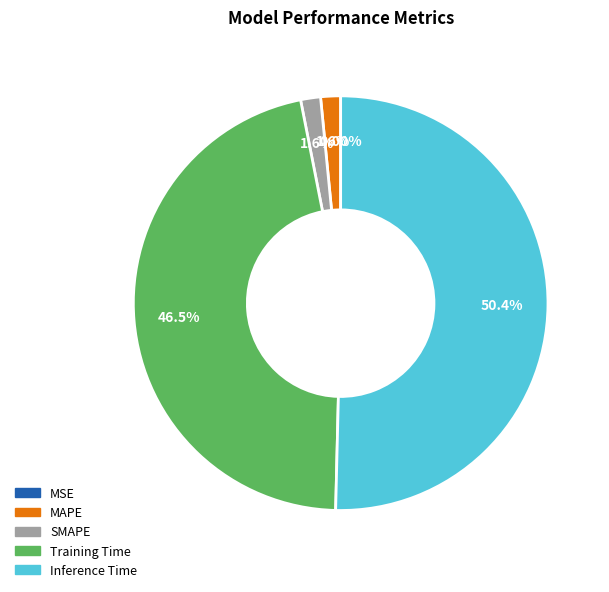

What is the majority slice?

Inference Time